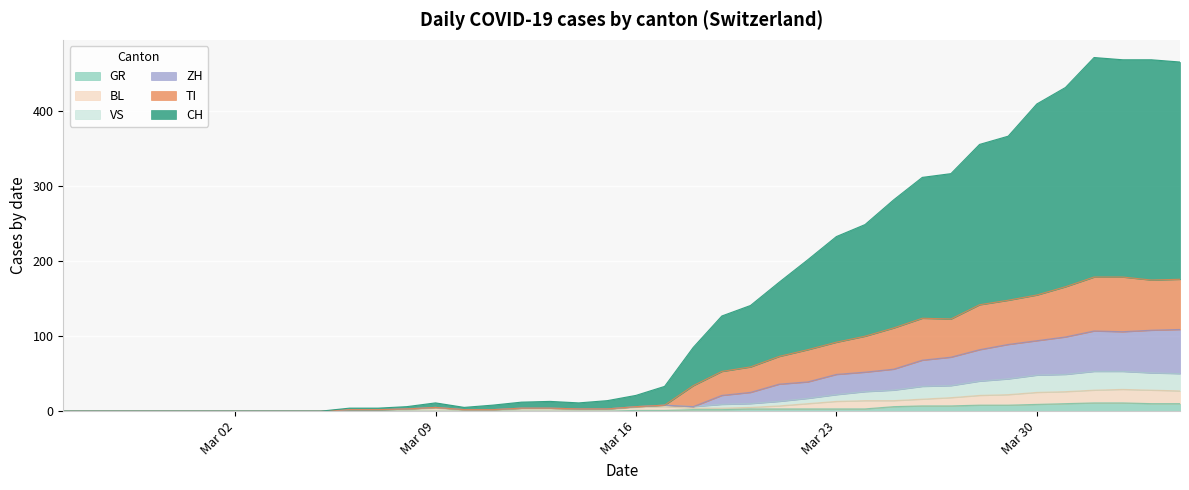

How many data points in GR are above 1?

18